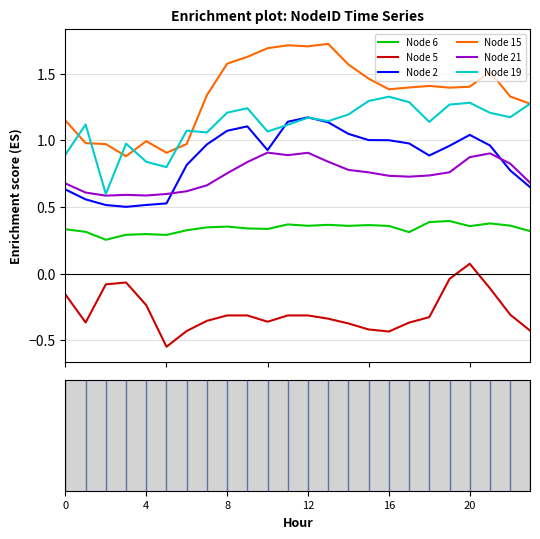

List the series in order of their peak value, highest first.

Node 15, Node 19, Node 2, Node 21, Node 6, Node 5